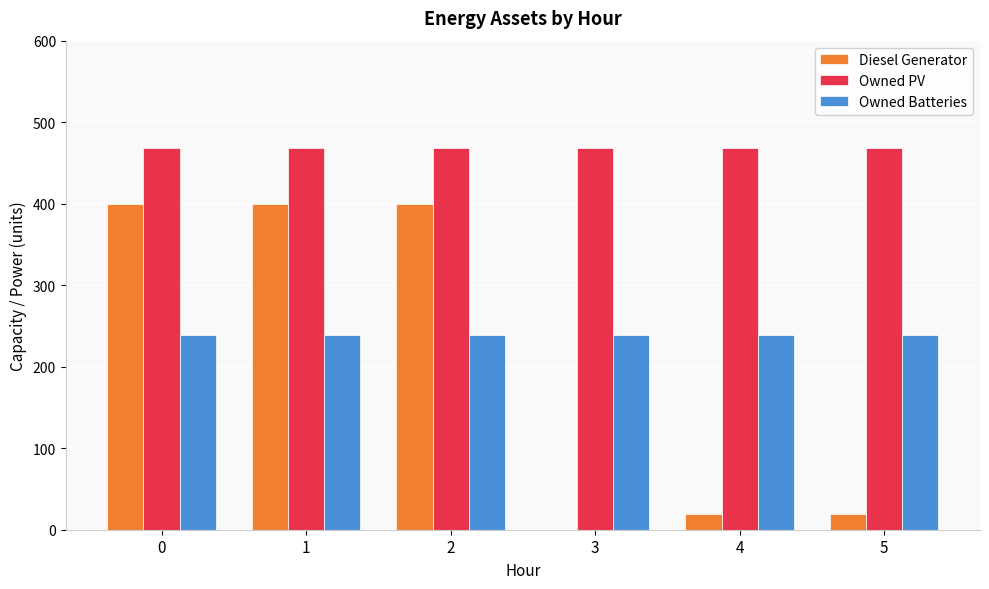

True or false: Owned Batteries has a value of 239 at 5.

True